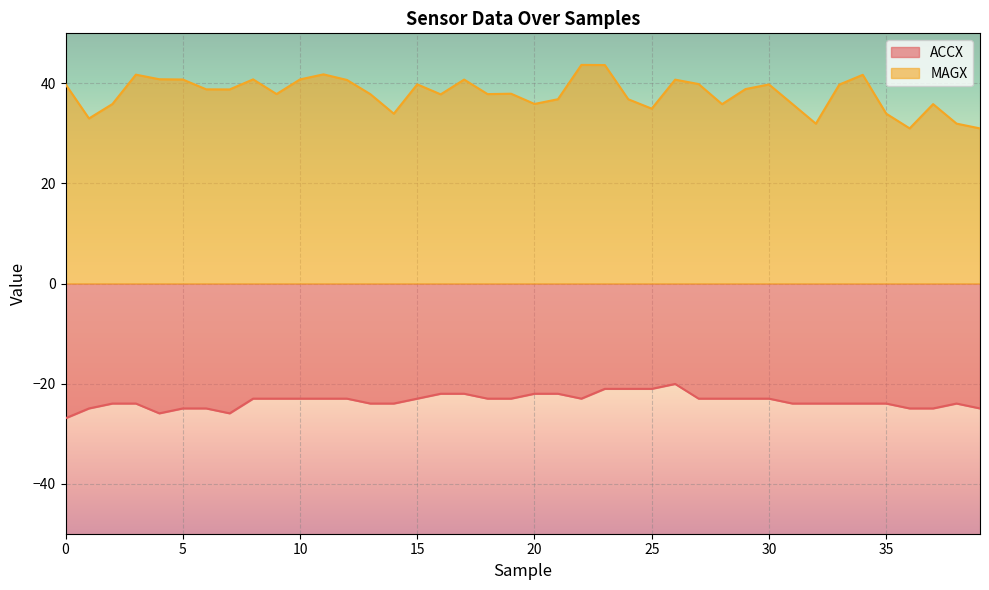

How many data points in ACCX are above -23?

8